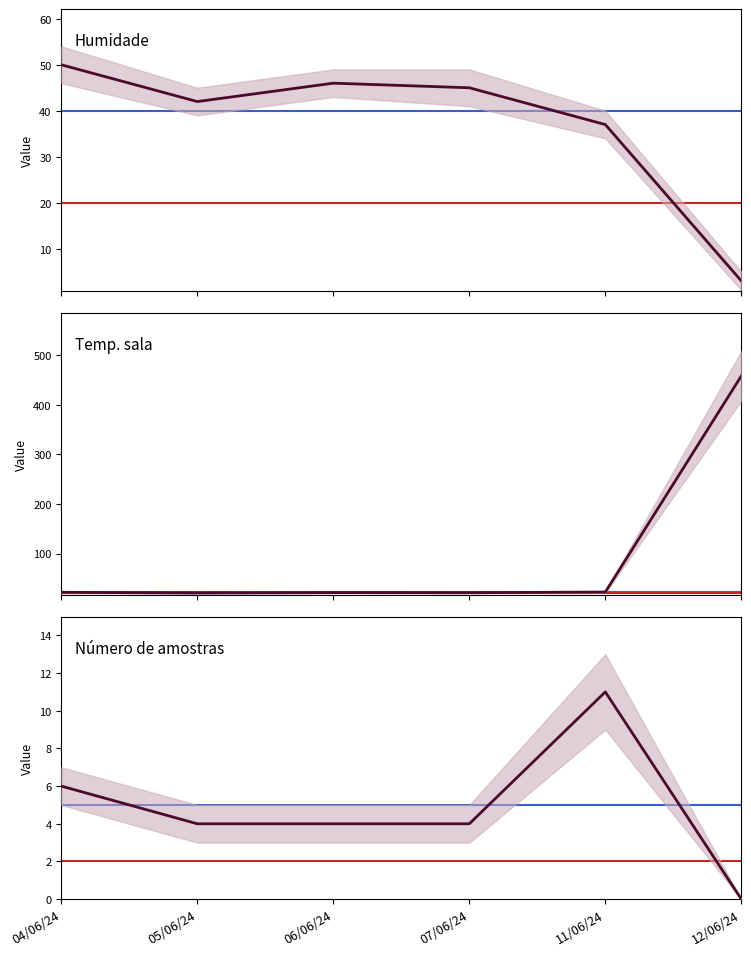

The value of Humidade at 11/06/24 is 37.0. True or false?

True